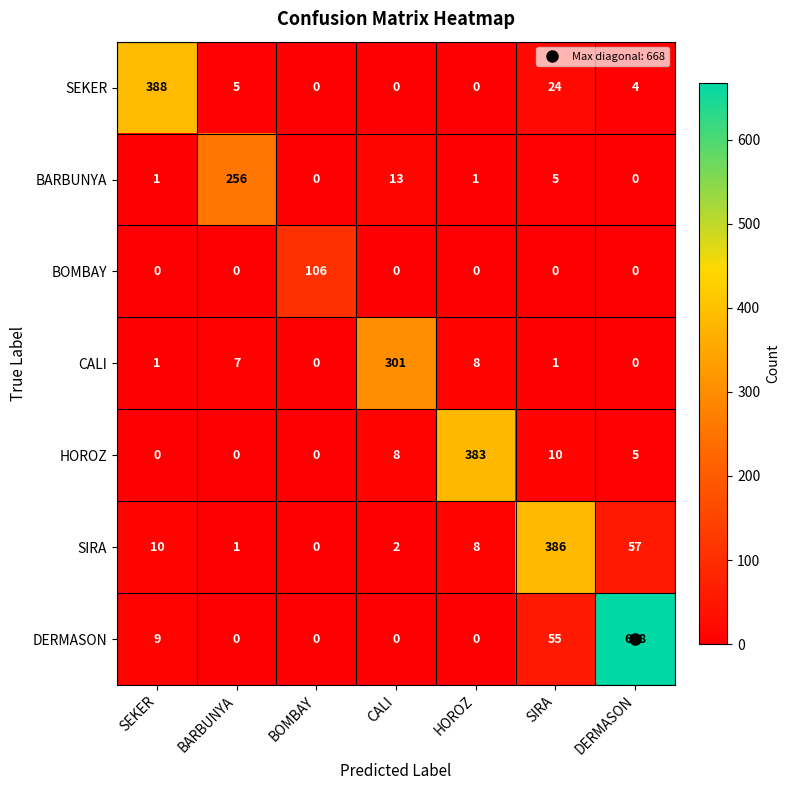

What is the difference between the second highest and second lowest values in the DERMASON series?

55